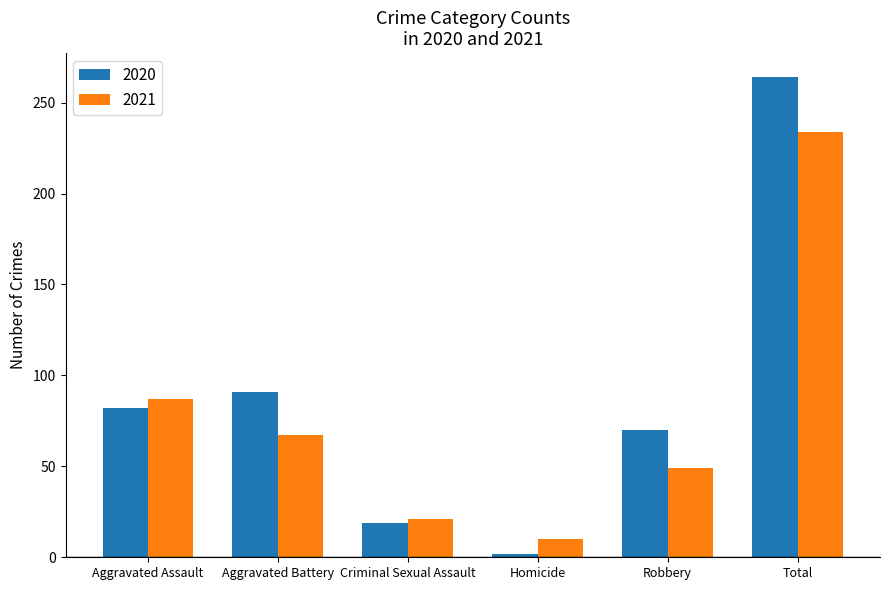

The 2020 series shows 2 at Homicide. True or false?

True